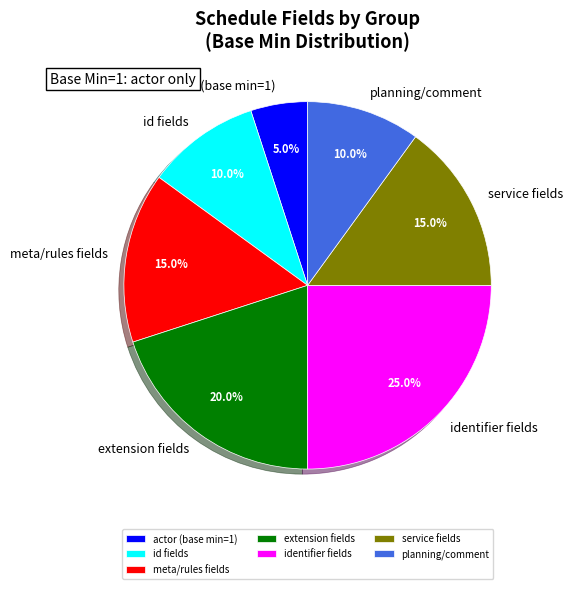

Is actor (base min=1) the majority of the pie?

No